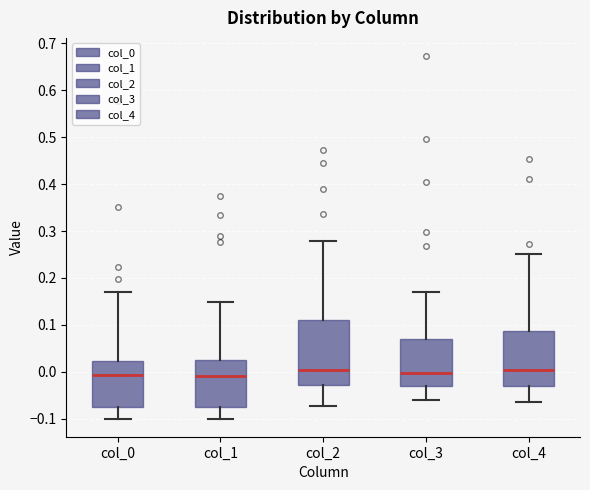

Reading left to right, read every box against the y-axis: the position of its median line, the range the box covers, and the ends of its whiskers. The values are not printed on the chart, so give them approximately, as read against the axis.

col_0: median -0.01, box -0.08 to 0.02, whiskers -0.10 to 0.17
col_1: median -0.01, box -0.08 to 0.03, whiskers -0.10 to 0.15
col_2: median 0.00, box -0.03 to 0.11, whiskers -0.07 to 0.28
col_3: median 0.00, box -0.03 to 0.07, whiskers -0.06 to 0.17
col_4: median 0.00, box -0.03 to 0.09, whiskers -0.06 to 0.25